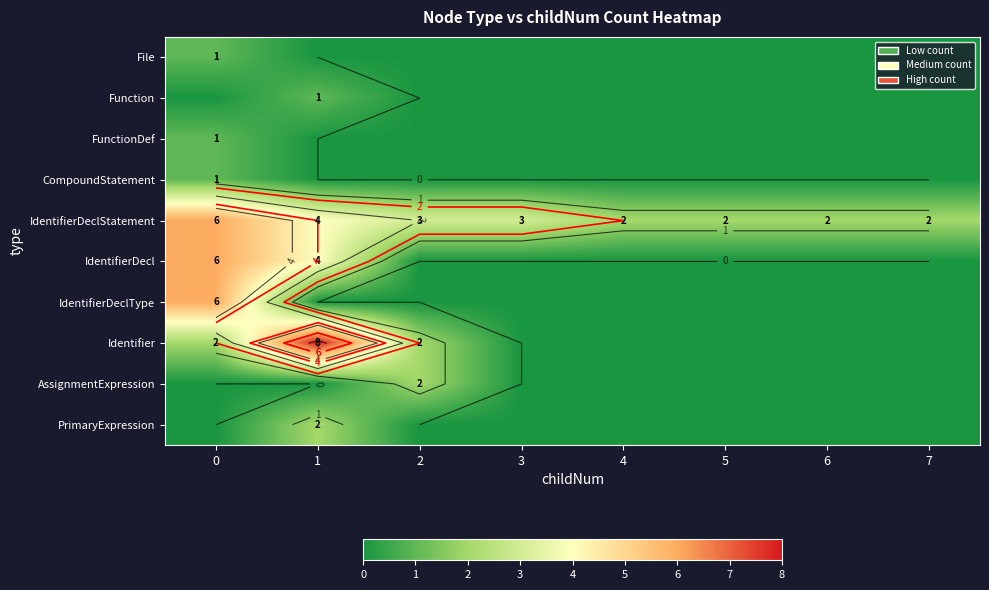

List the series in order of their peak value, highest first.

Identifier, IdentifierDeclStatement, IdentifierDecl, IdentifierDeclType, AssignmentExpression, PrimaryExpression, File, Function, FunctionDef, CompoundStatement